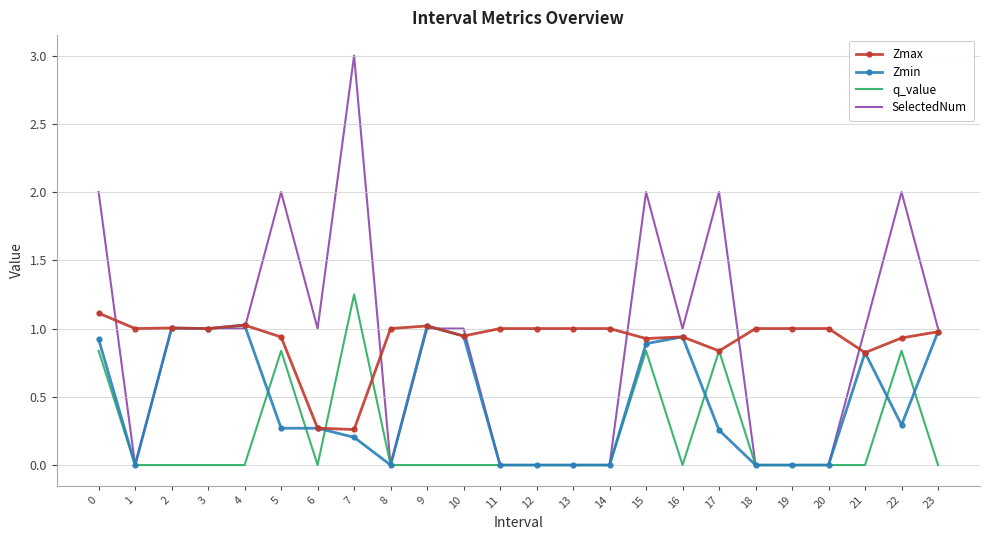

At 5, list the series in order from largest to smallest.

SelectedNum, Zmax, q_value, Zmin